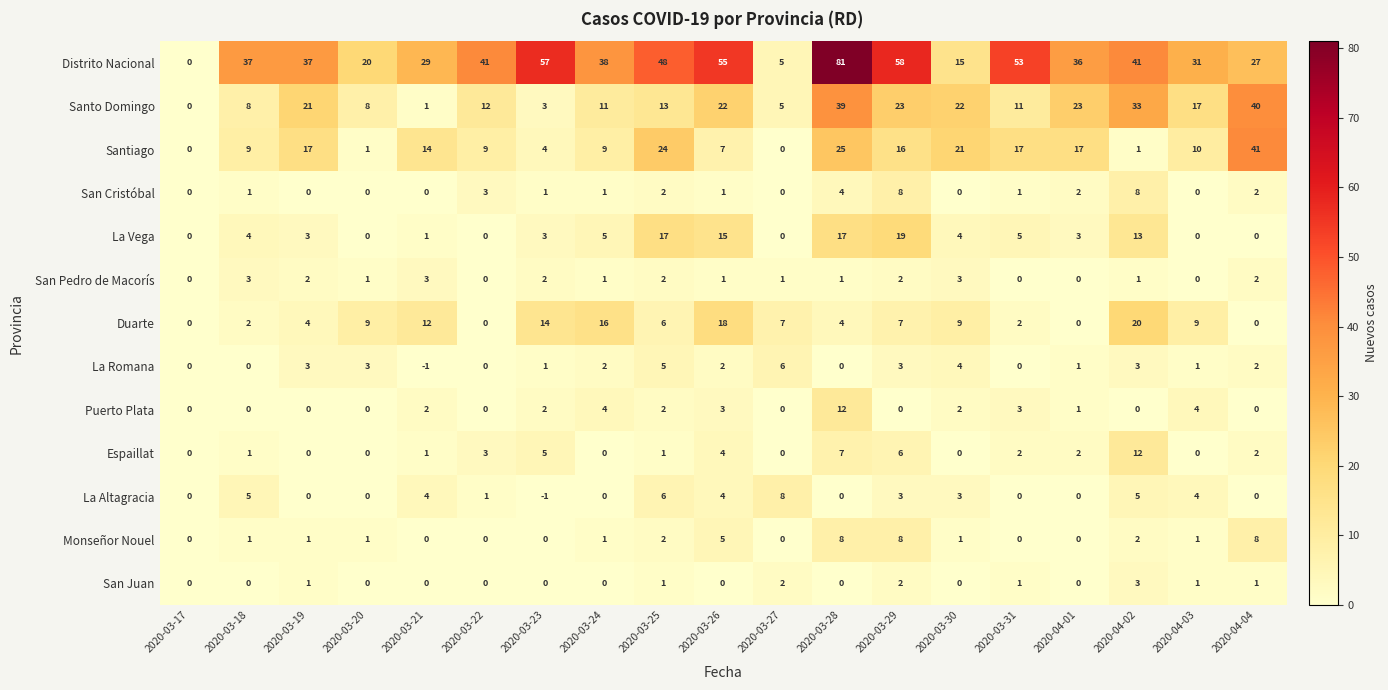

True or false: Espaillat has a value of 4 at 2020-03-31.

False